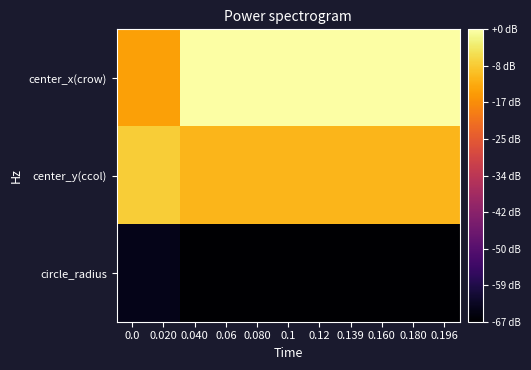

Rank the series at 0.06 from lowest to highest value.

circle_radius, center_y(ccol), center_x(crow)